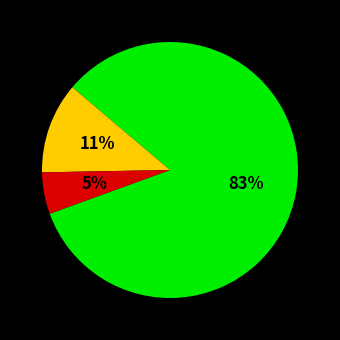

To the nearest percent, what is the average slice percentage?

33%